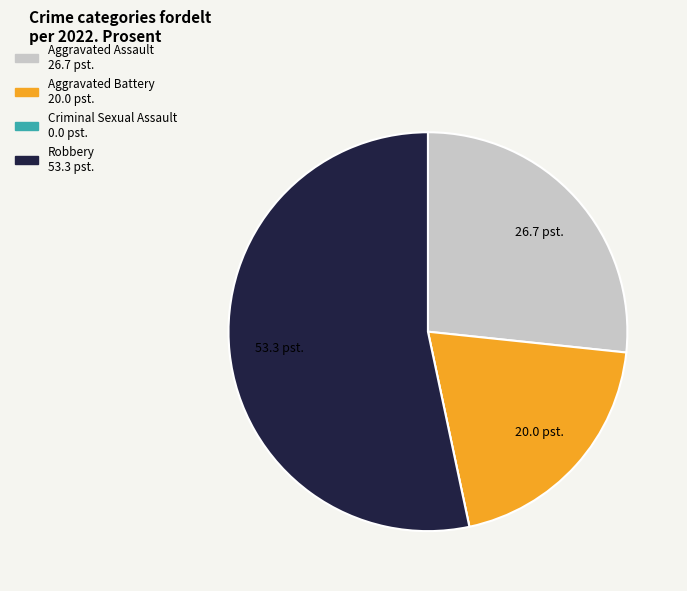

Does any single category account for the majority?

Yes